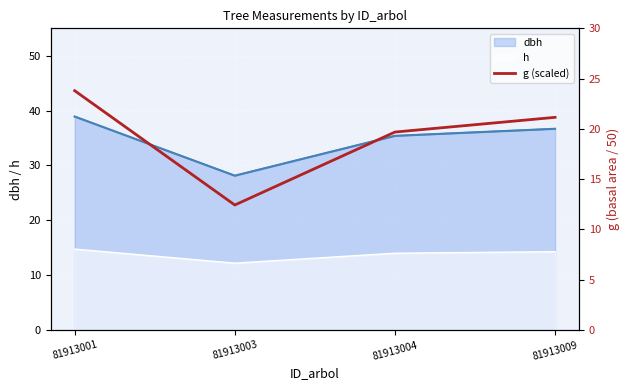

The chart shows a value of 23.8 at 81913001. True or false?

True